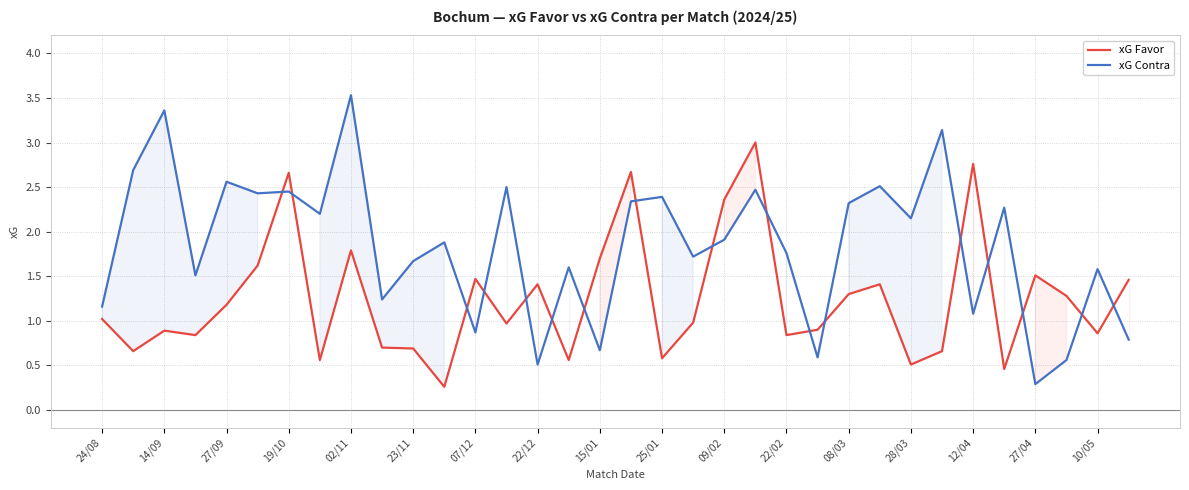

What is the difference between the highest and lowest values at 15/01?

1.0